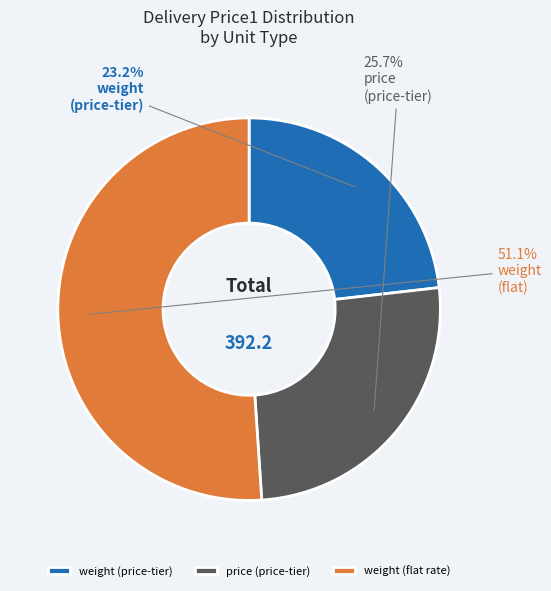

Do weight (price-tier) and weight (flat rate) together represent more than half of the pie?

Yes